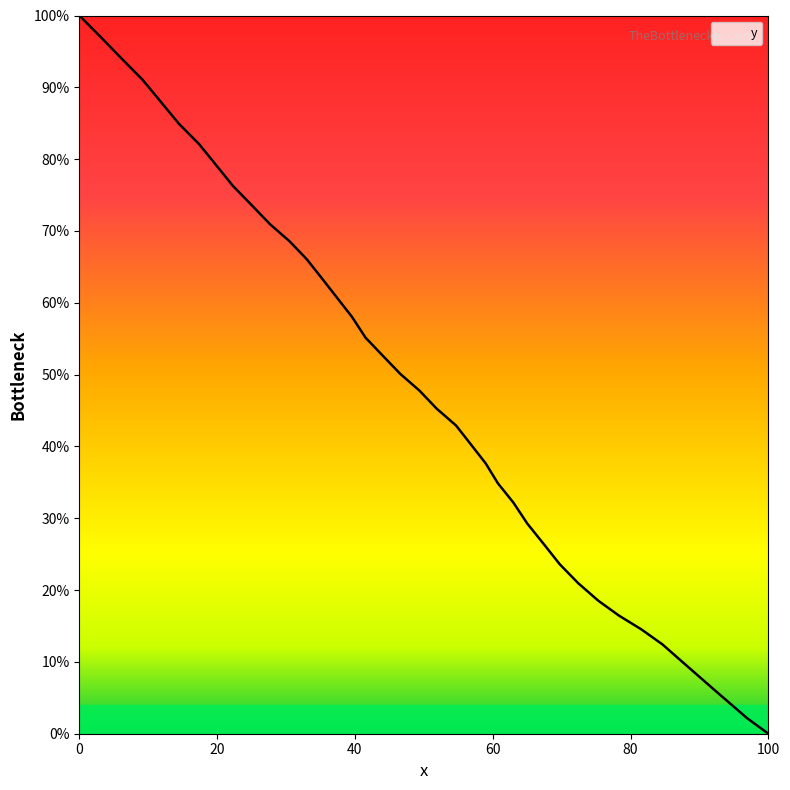

Count the number of values greater than 47.

20